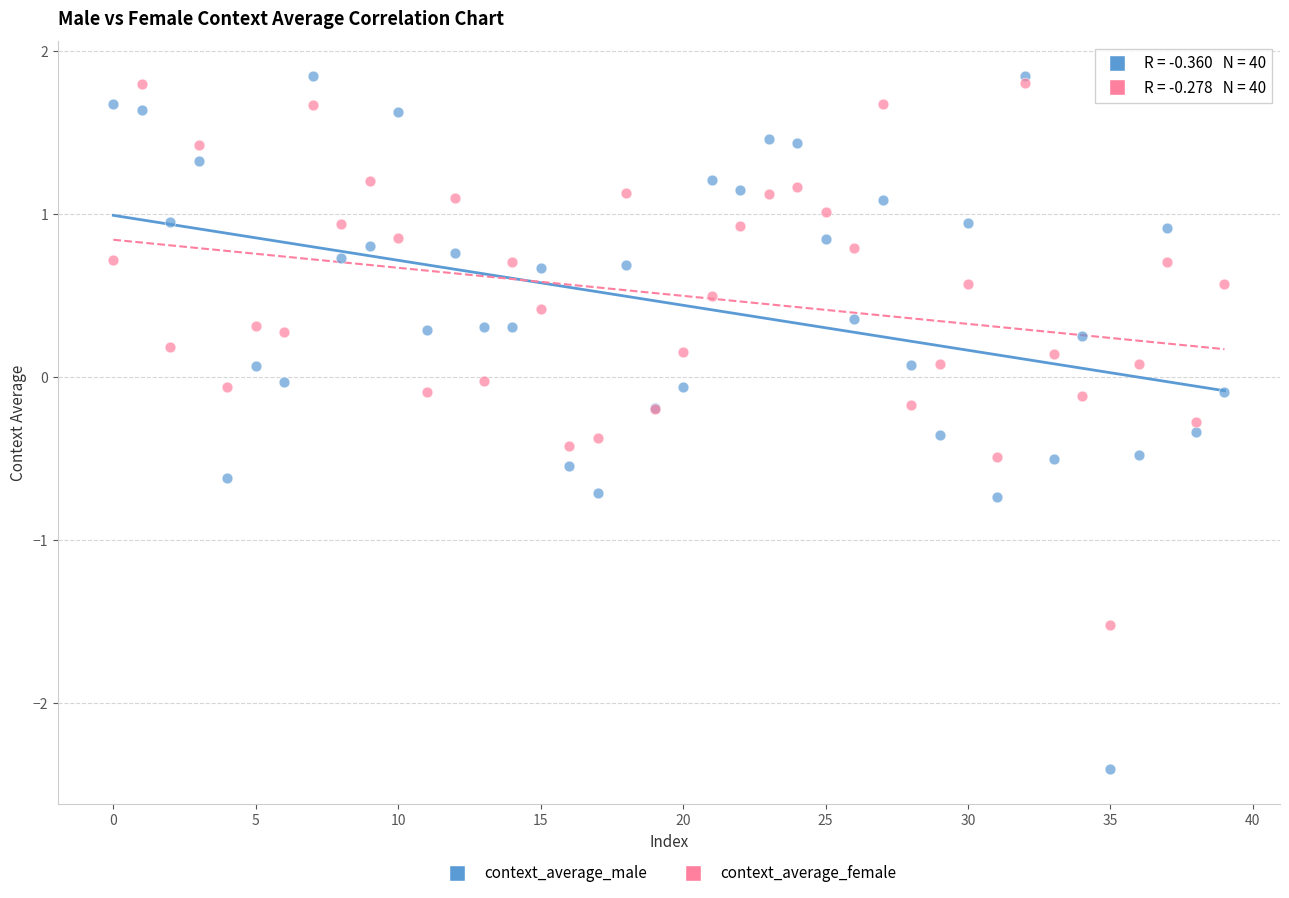

What are all the series names shown in the legend?

context_average_male, context_average_female